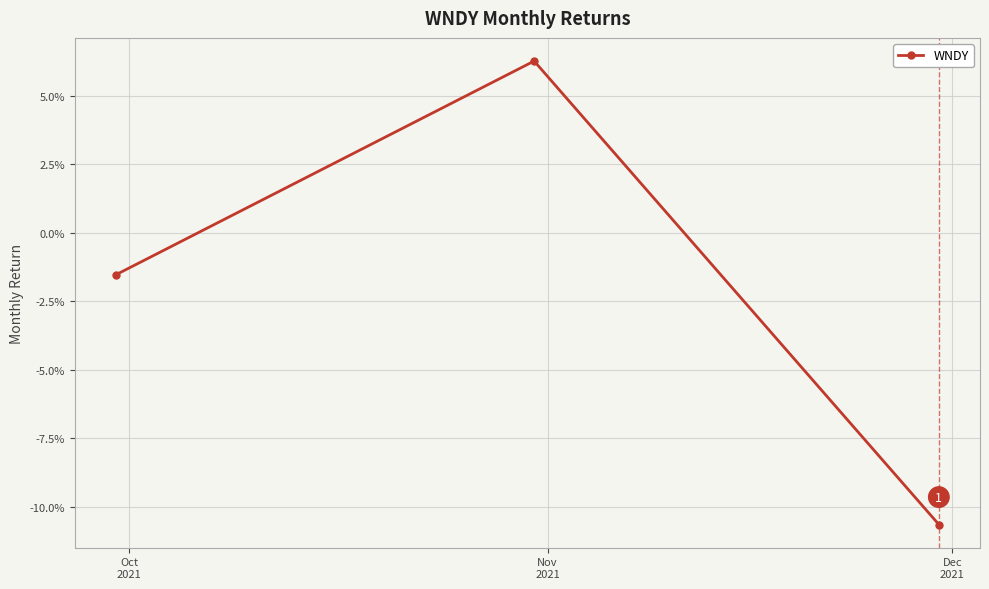

Is this an area chart (filled region under the line)?

No